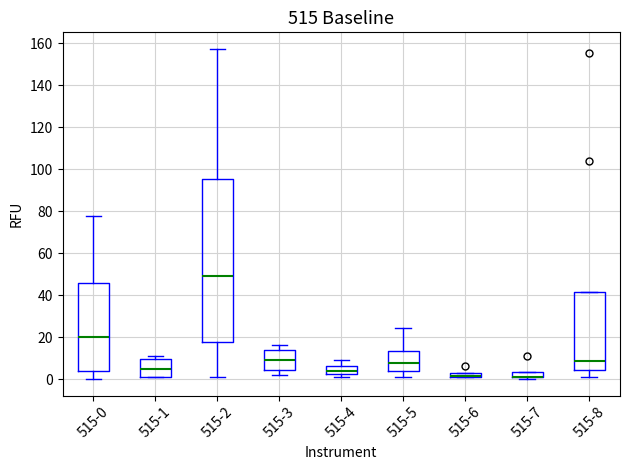

Comparing the boxes themselves (not the whiskers), which one is the tallest?

515-2